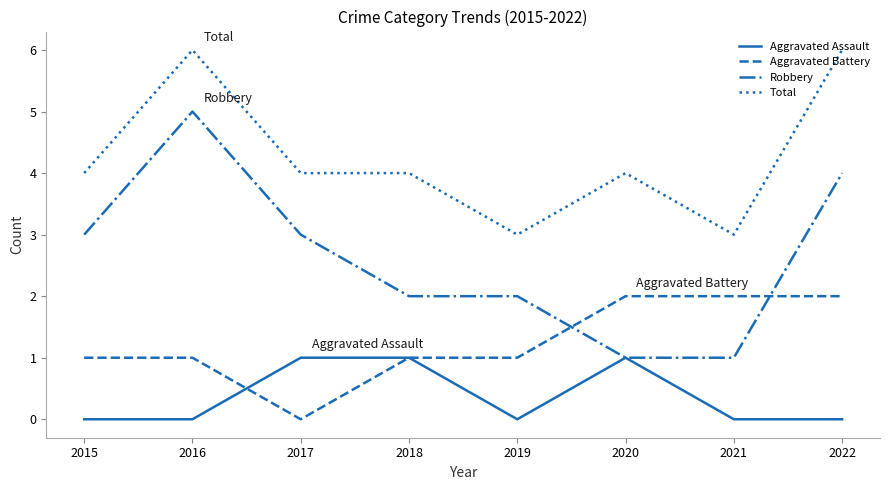

Rank the series by their average value, from highest to lowest.

Total, Robbery, Aggravated Battery, Aggravated Assault